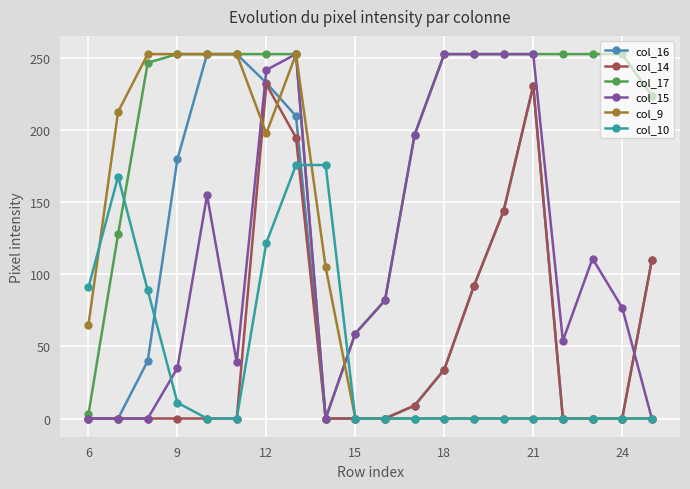

At how many categories does at least one series exceed 139?

17